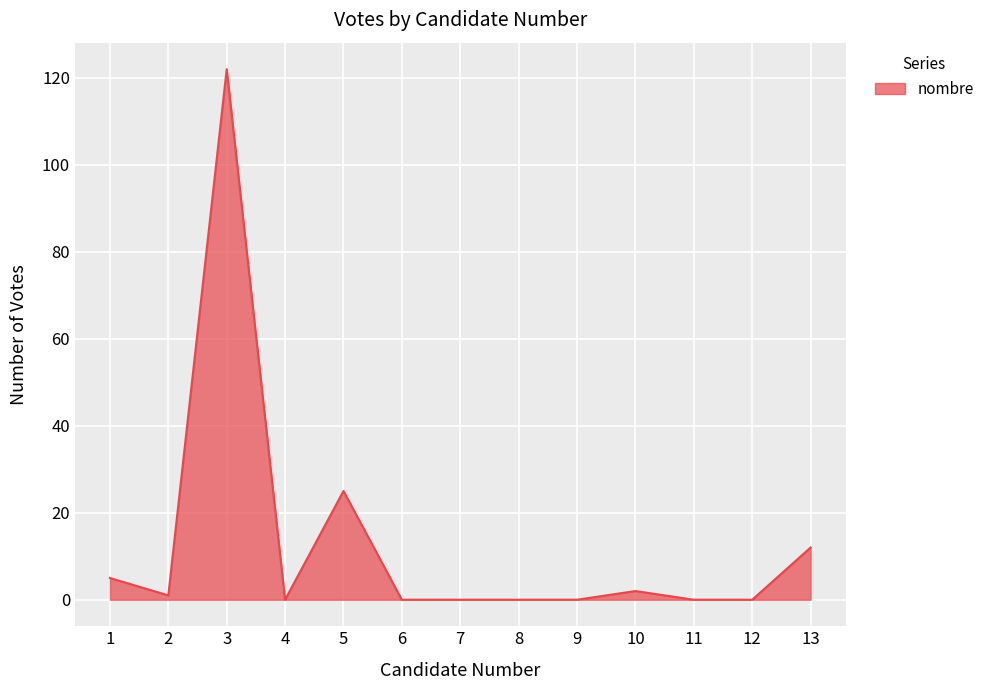

What is the difference between the maximum and minimum values?

122